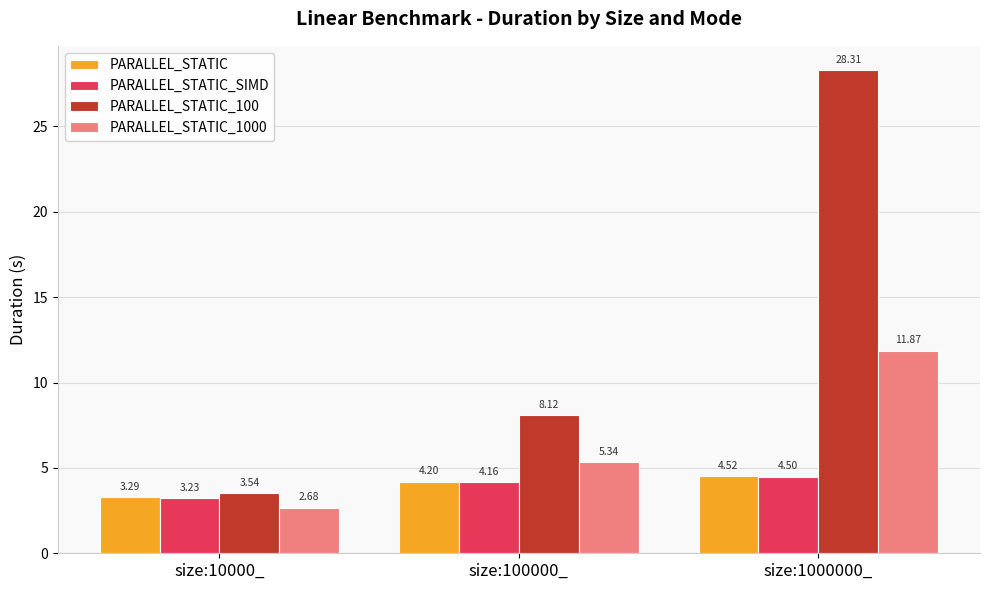

What is the difference between the highest and lowest values at size:1000000_?

23.8